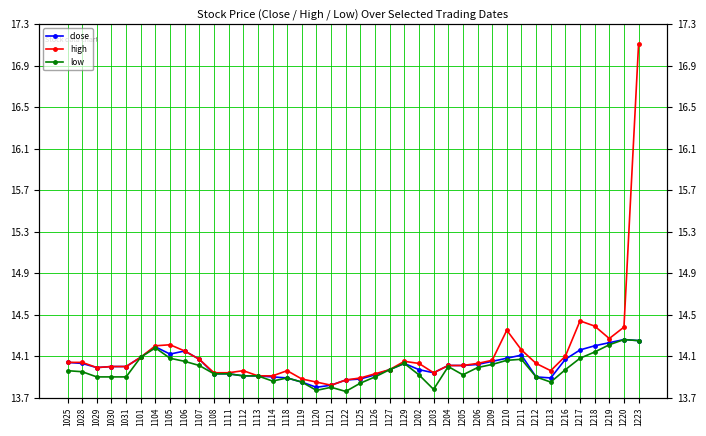

How many data points does each series have?

40